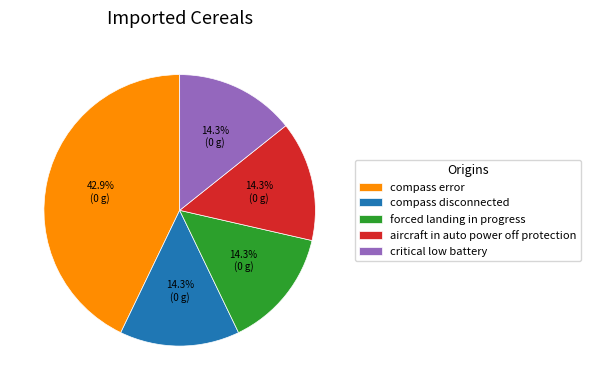

Which slice is the largest?

compass error